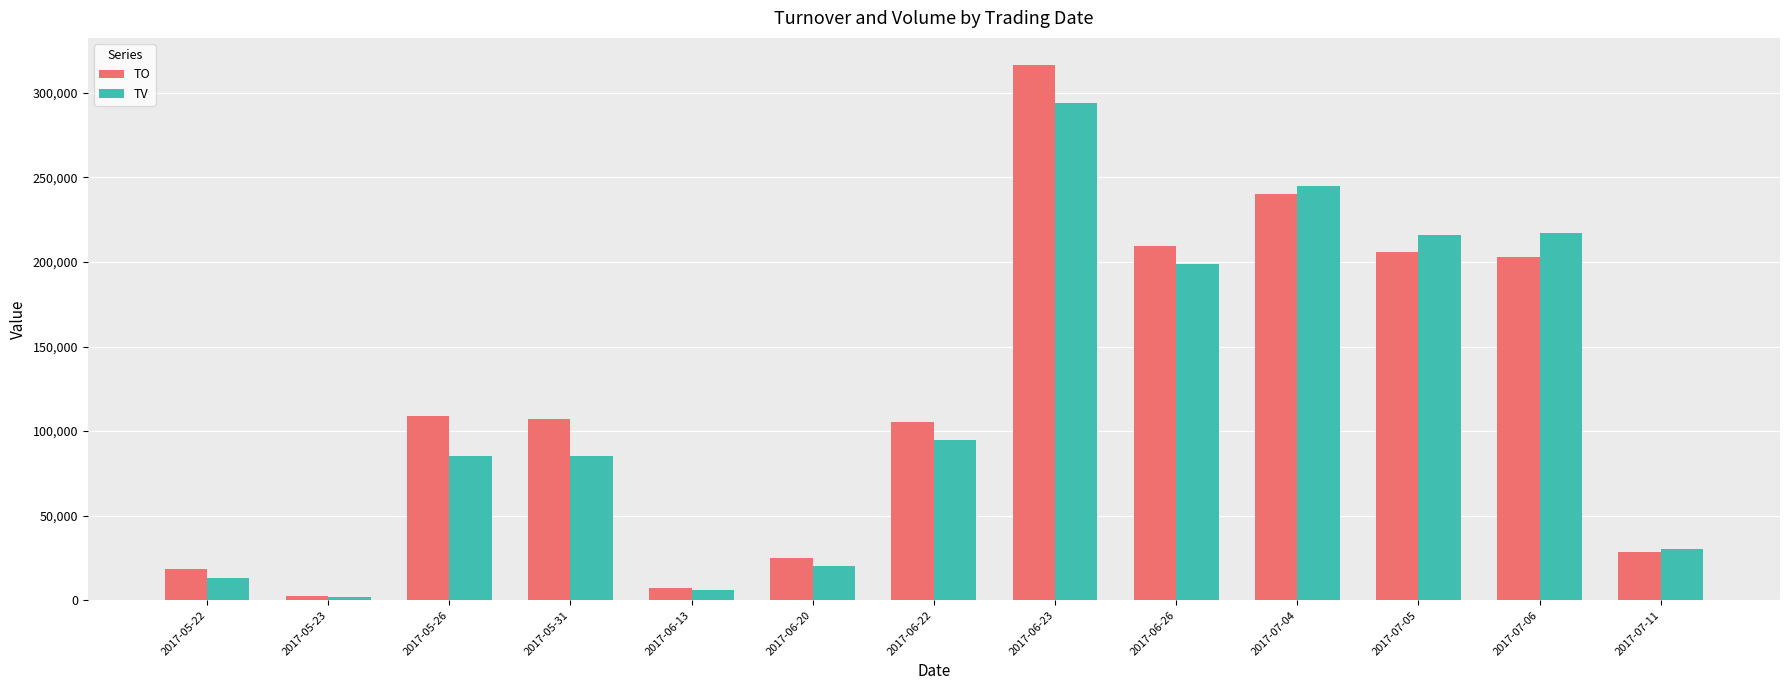

List the series in order of their peak value, lowest first.

TV, TO